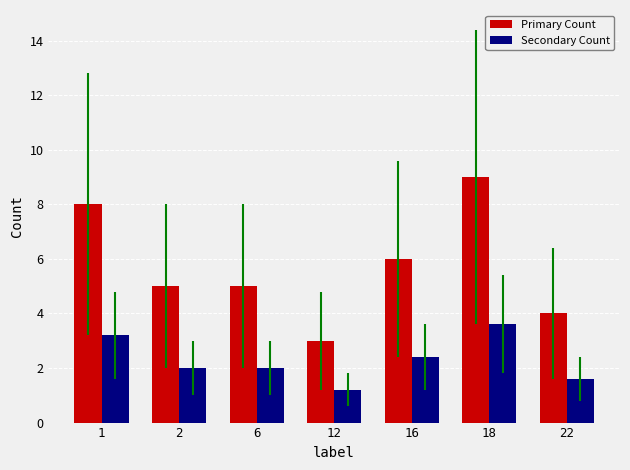

How many categories are shown in the chart?

7